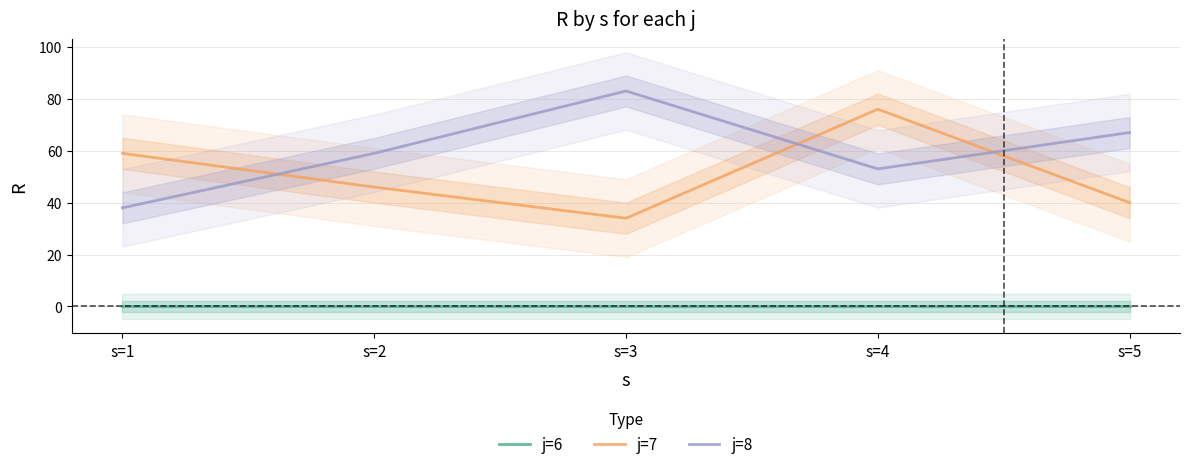

Is it true that j=8 equals 67 at s=5?

True